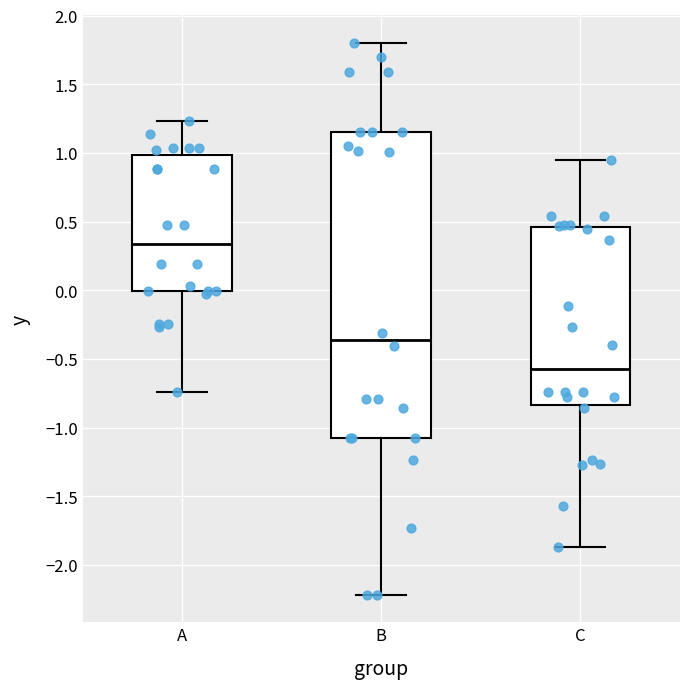

Which box is the tallest, from its lower edge to its upper edge?

B